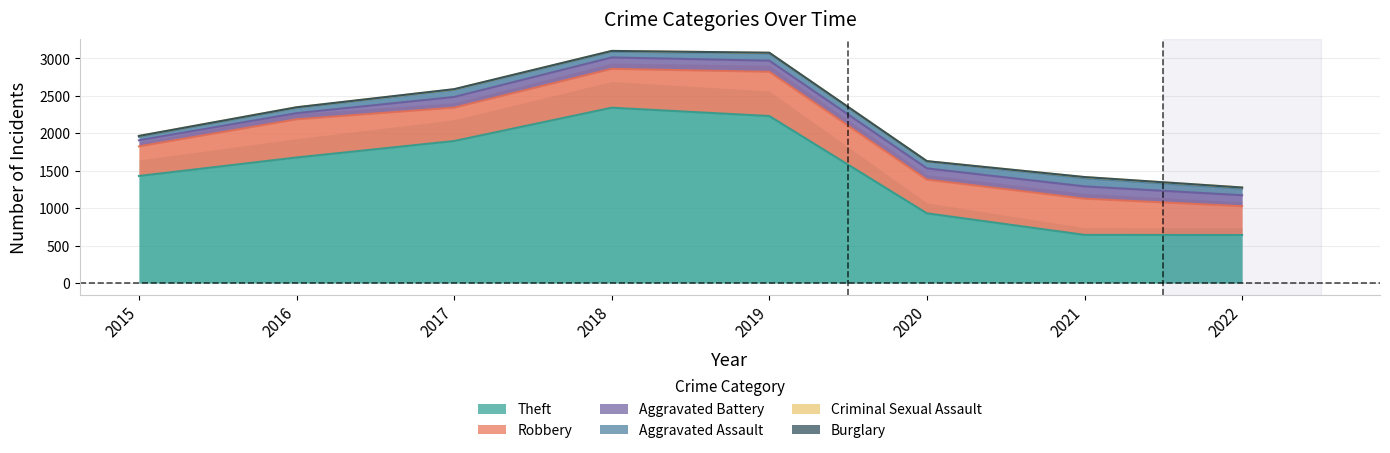

Is it true that Theft equals 2341 at 2018?

True